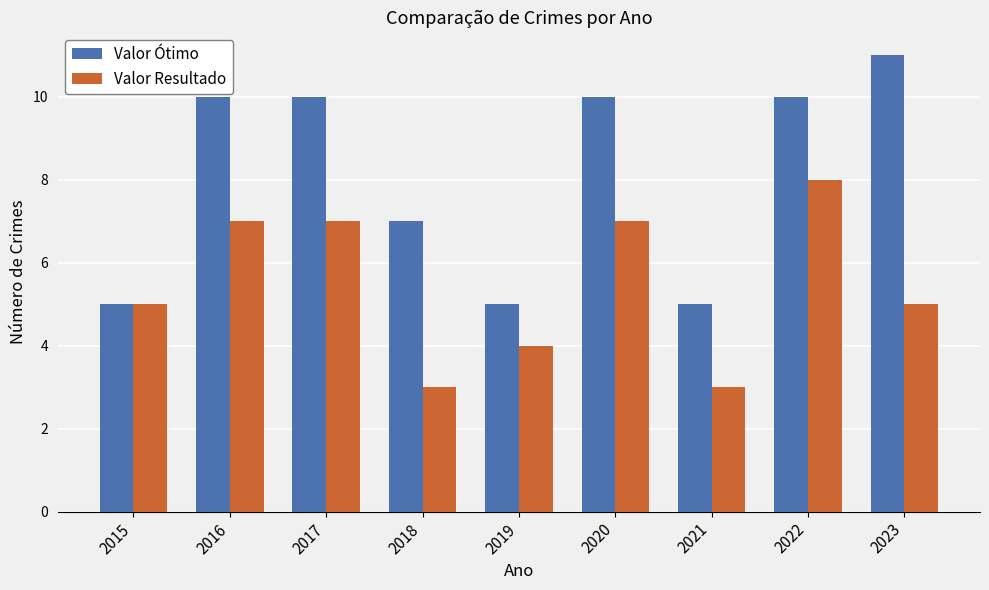

How many data points in Valor Ótimo are less than 10?

4